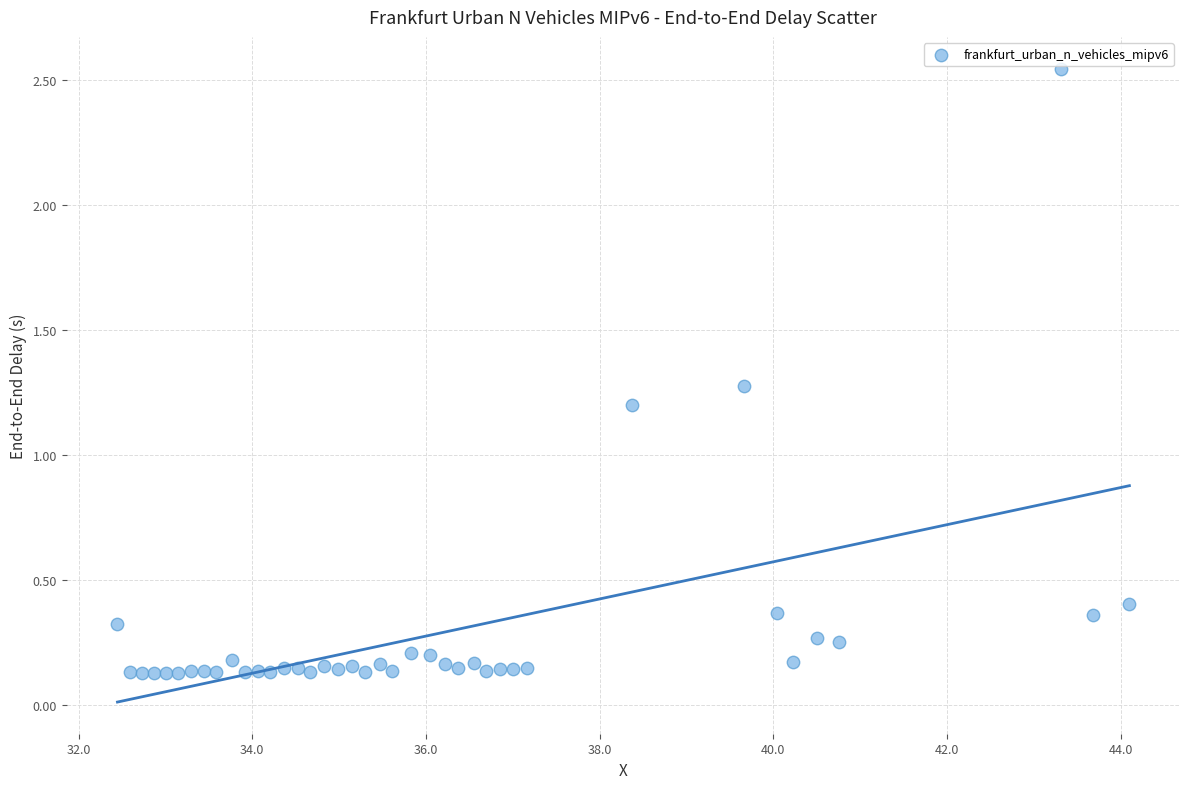

What Y value in the scatter plot is closest to 1?

1.2